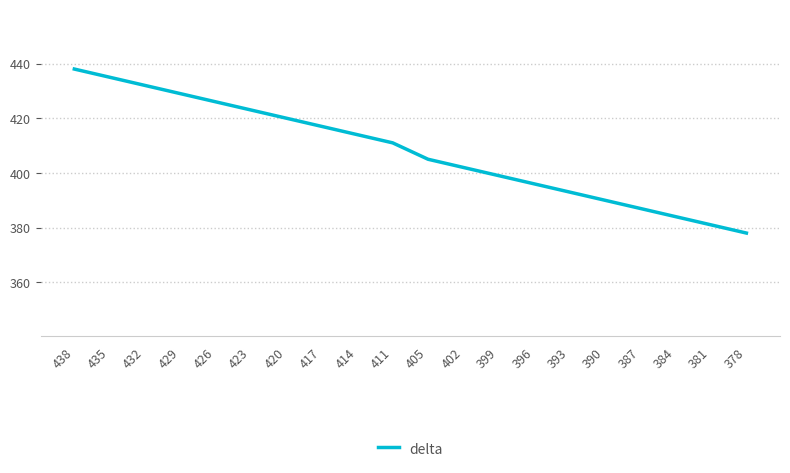

Does the chart display data point markers on the line(s)?

No